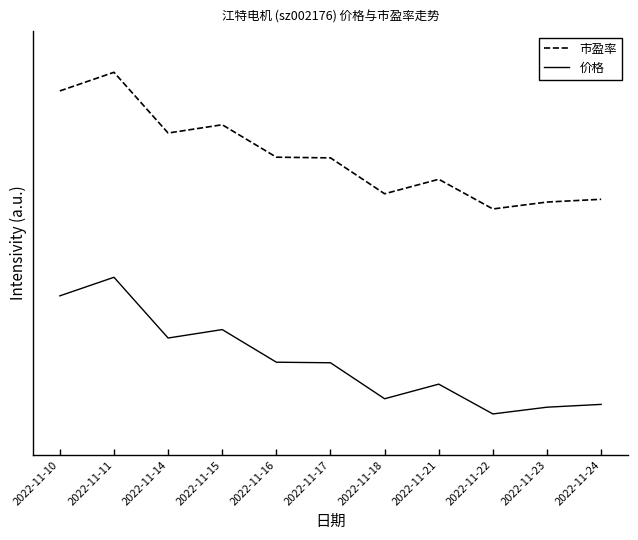

True or false: 价格 has a value of 0.2 at 2022-11-18.

False